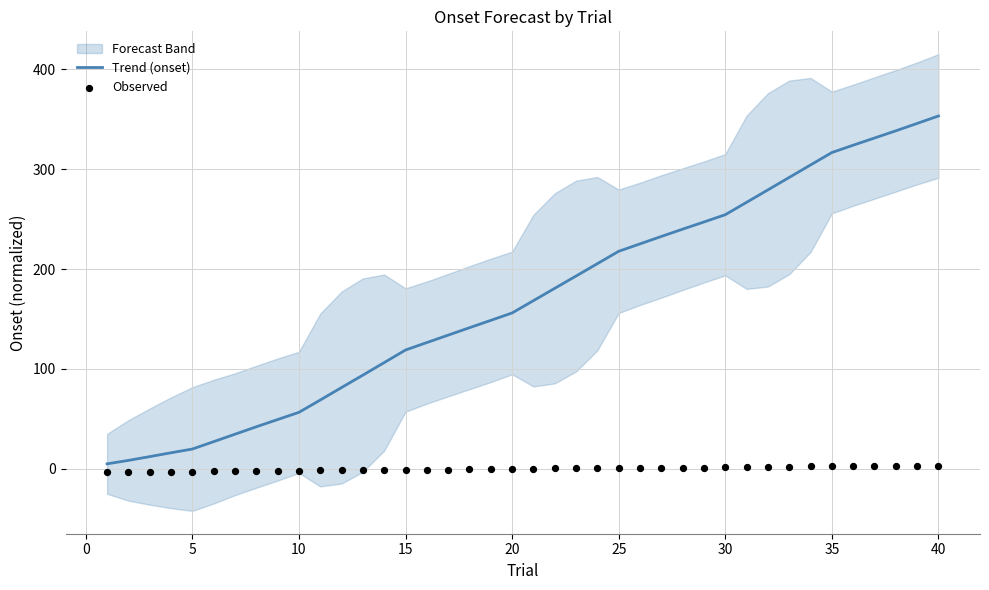

What are all the series names shown in the legend?

Trend (onset), Observed